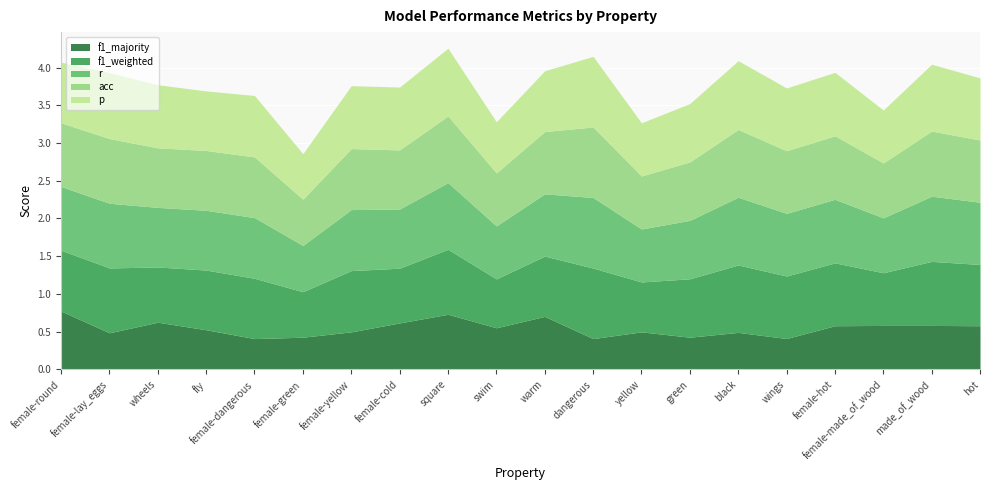

What is the label of the 2nd point from the right?

made_of_wood